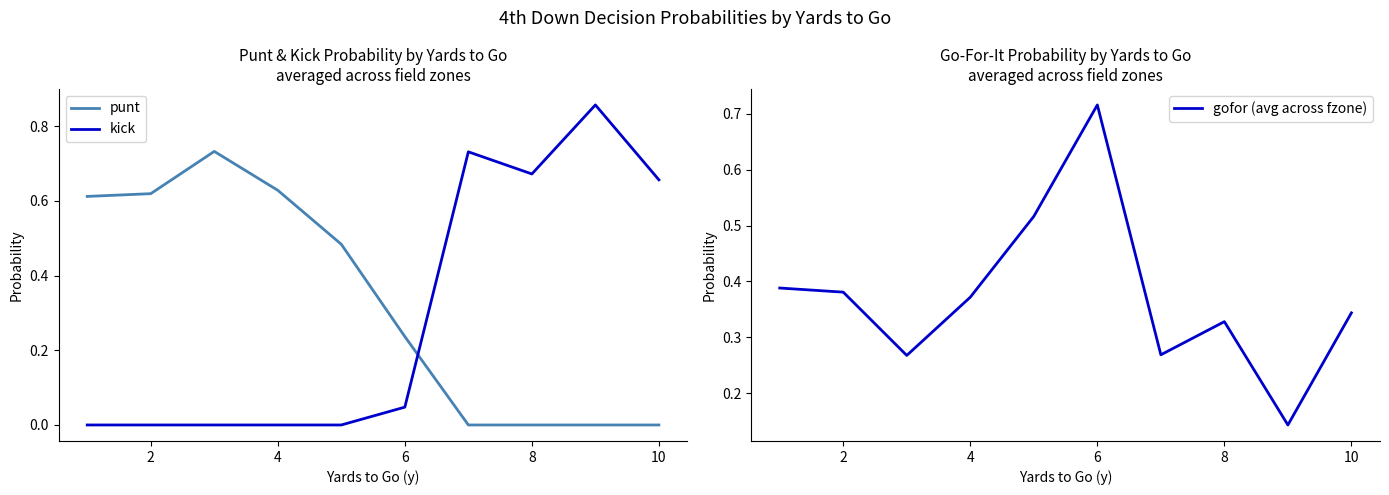

The value of punt at 10 is 0.0. True or false?

True